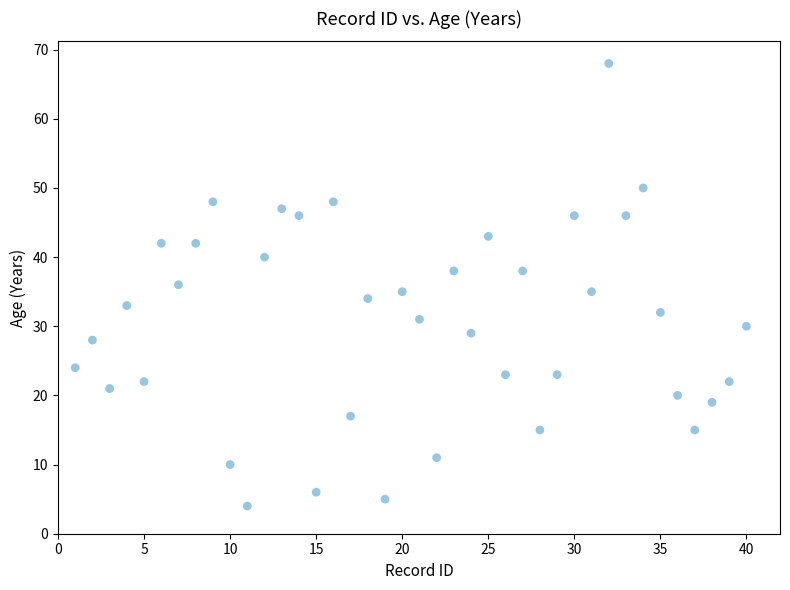

What is the range of X values (max minus min)?

39